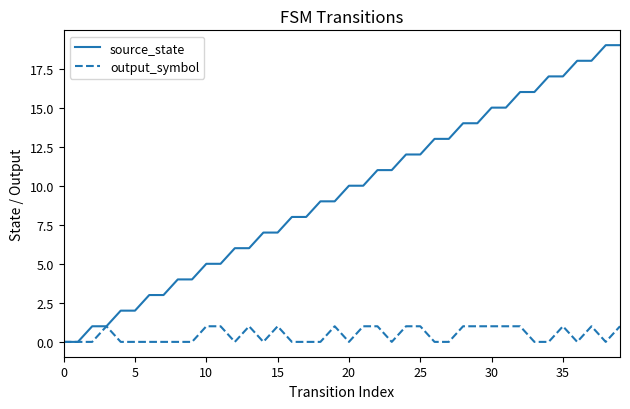

What is the maximum value shown in the chart?

19